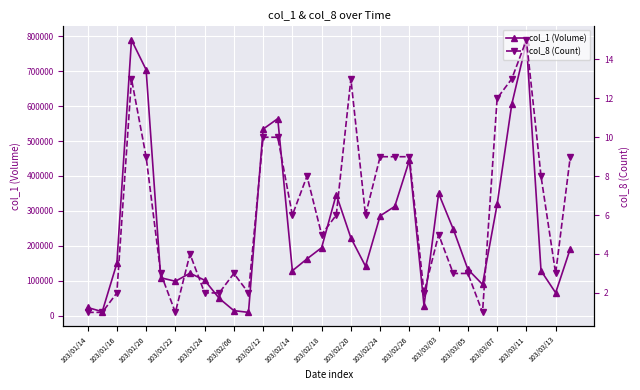

What is the maximum value shown in the chart?

789000